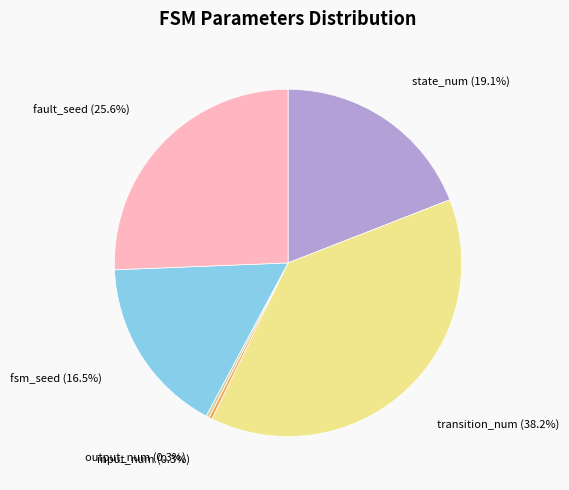

What is the ratio of the value at input_num (0.3%) to the value at output_num (0.3%)?

1.0